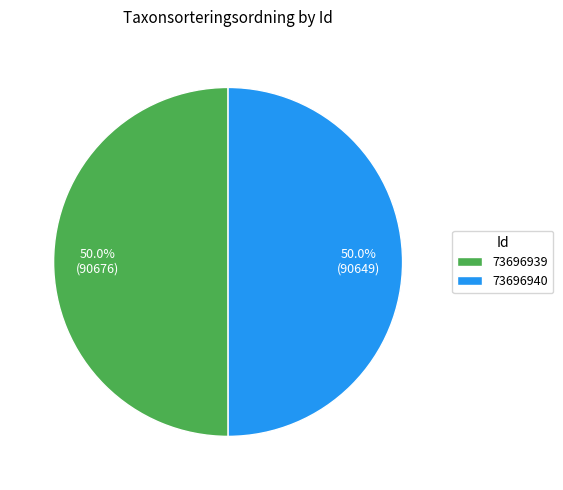

True or false: 73696939 accounts for 59% of the total.

False